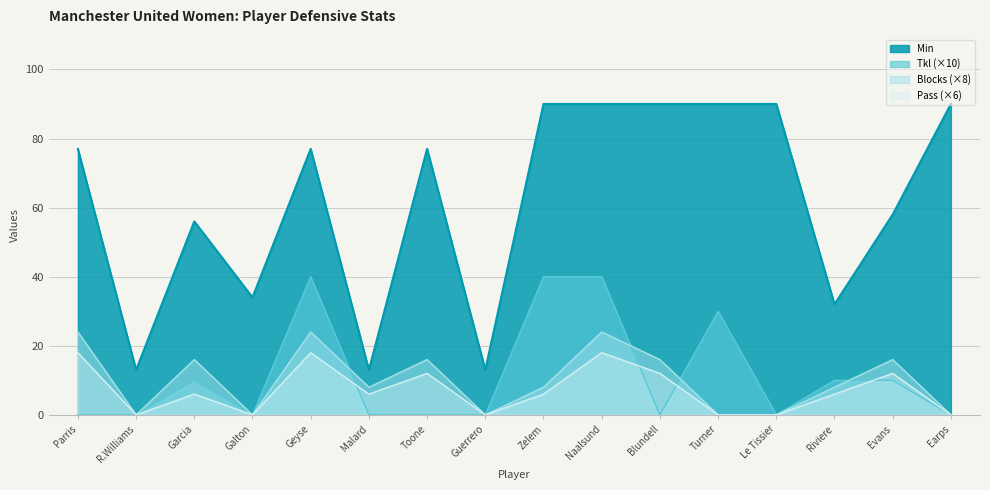

At which category does Min reach its first local valley?

R.Williams